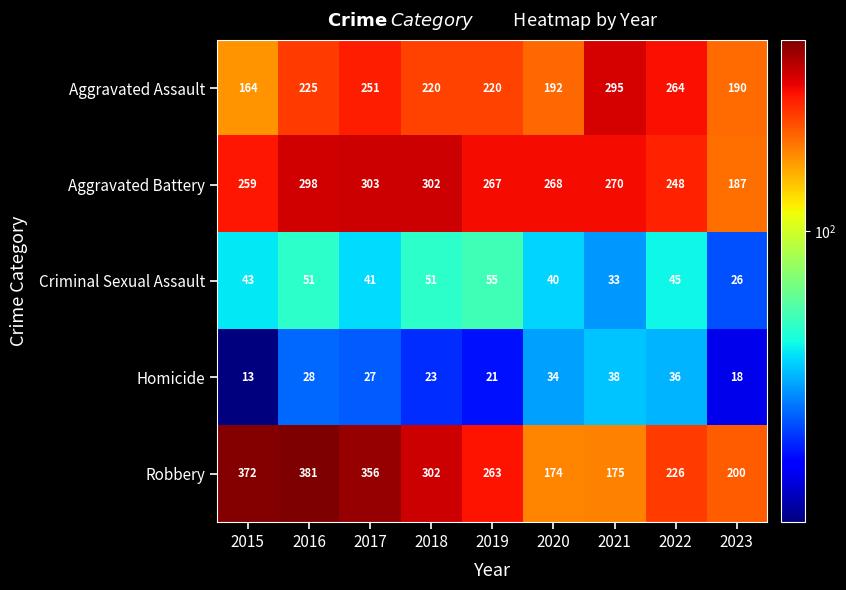

What is the average value of the Homicide series?

26